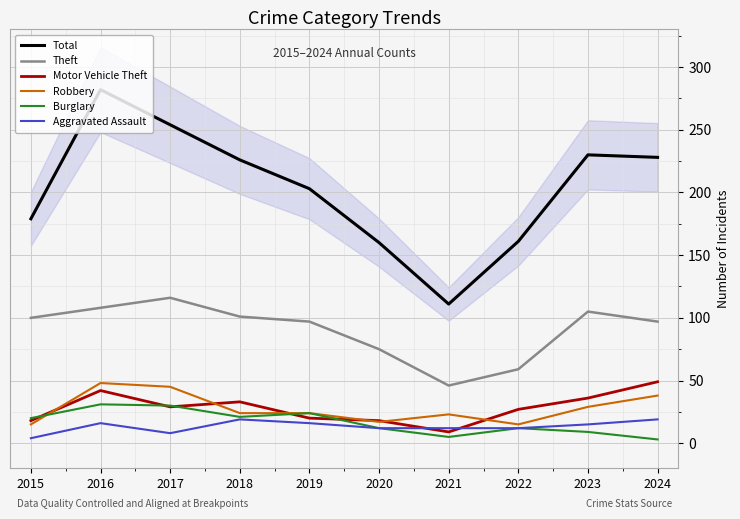

Reading right to left, extract all data points from this chart.

Total: 228	230	161	111	160	203	226	254	282	179
Theft: 97	105	59	46	75	97	101	116	108	100
Motor Vehicle Theft: 49	36	27	9	18	20	33	29	42	18
Robbery: 38	29	15	23	17	24	24	45	48	15
Burglary: 3	9	12	5	12	24	21	30	31	20
Aggravated Assault: 19	15	12	12	12	16	19	8	16	4